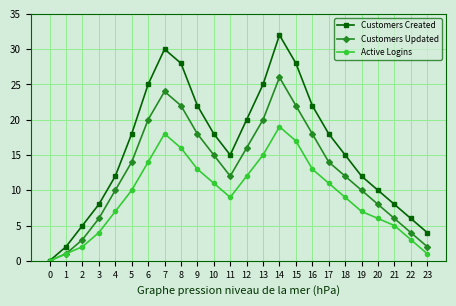

List the series in order of their peak value, lowest first.

Active Logins, Customers Updated, Customers Created